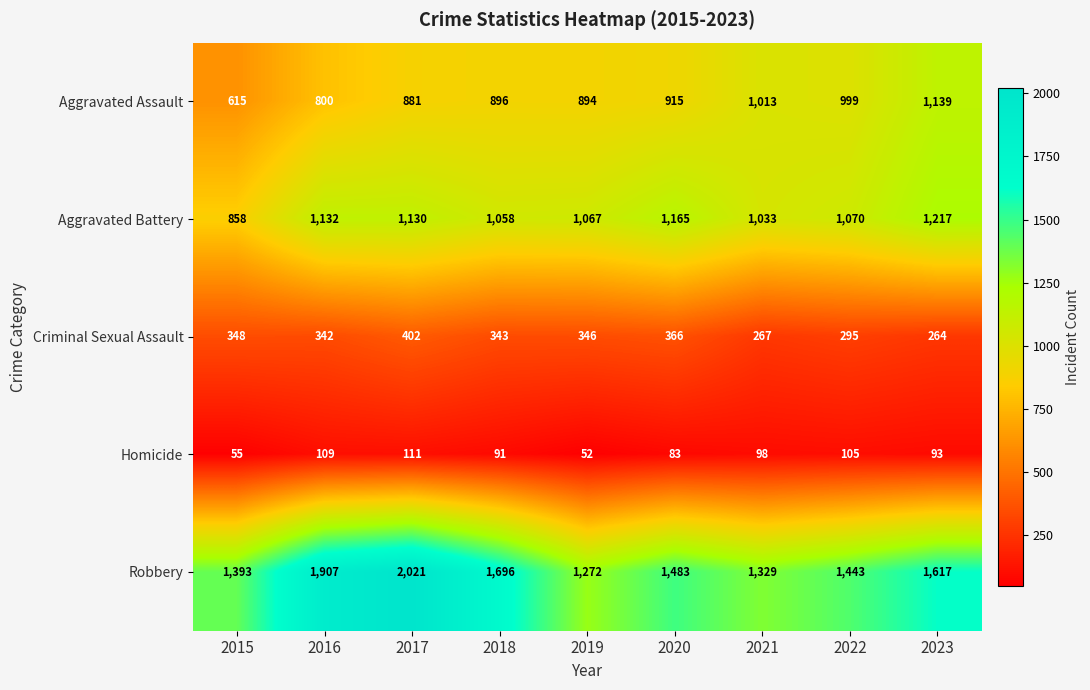

How many distinct data groups are displayed?

5